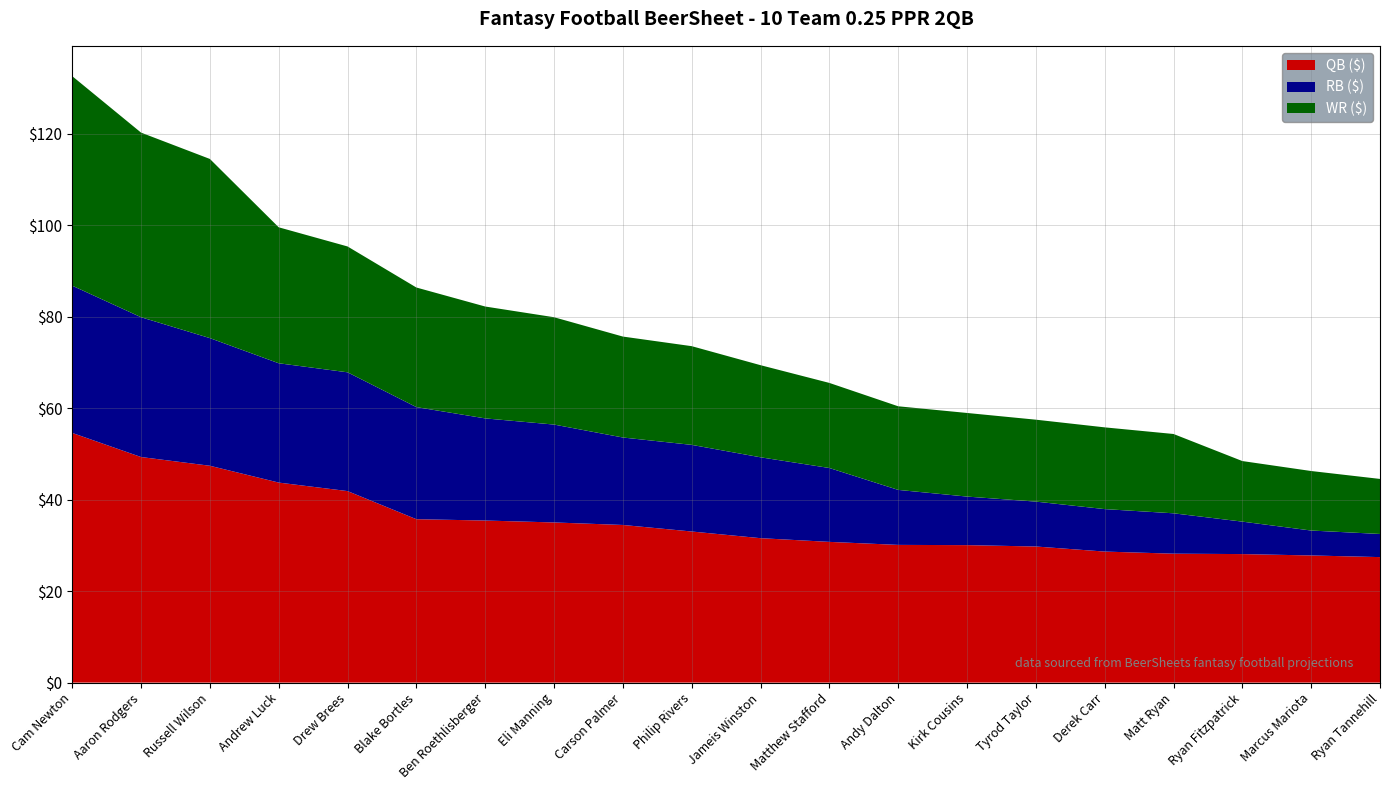

Reading left to right, extract all data points from this chart.

QB ($): Cam Newton=54.6	Aaron Rodgers=49.3	Russell Wilson=47.4	Andrew Luck=43.8	Drew Brees=41.9	Blake Bortles=35.7	Ben Roethlisberger=35.5	Eli Manning=35.0	Carson Palmer=34.5	Philip Rivers=33.0	Jameis Winston=31.6	Matthew Stafford=30.8	Andy Dalton=30.1	Kirk Cousins=30.1	Tyrod Taylor=29.8	Derek Carr=28.7	Matt Ryan=28.2	Ryan Fitzpatrick=28.1	Marcus Mariota=27.8	Ryan Tannehill=27.4
RB ($): Cam Newton=32.2	Aaron Rodgers=30.6	Russell Wilson=27.9	Andrew Luck=26.1	Drew Brees=26.0	Blake Bortles=24.5	Ben Roethlisberger=22.3	Eli Manning=21.4	Carson Palmer=19.1	Philip Rivers=18.9	Jameis Winston=17.7	Matthew Stafford=16.2	Andy Dalton=12.0	Kirk Cousins=10.6	Tyrod Taylor=9.8	Derek Carr=9.3	Matt Ryan=8.8	Ryan Fitzpatrick=7.1	Marcus Mariota=5.5	Ryan Tannehill=5.1
WR ($): Cam Newton=45.8	Aaron Rodgers=40.4	Russell Wilson=39.2	Andrew Luck=29.7	Drew Brees=27.5	Blake Bortles=26.2	Ben Roethlisberger=24.5	Eli Manning=23.5	Carson Palmer=22.1	Philip Rivers=21.6	Jameis Winston=20.1	Matthew Stafford=18.6	Andy Dalton=18.3	Kirk Cousins=18.3	Tyrod Taylor=17.9	Derek Carr=17.9	Matt Ryan=17.4	Ryan Fitzpatrick=13.2	Marcus Mariota=13.0	Ryan Tannehill=12.0